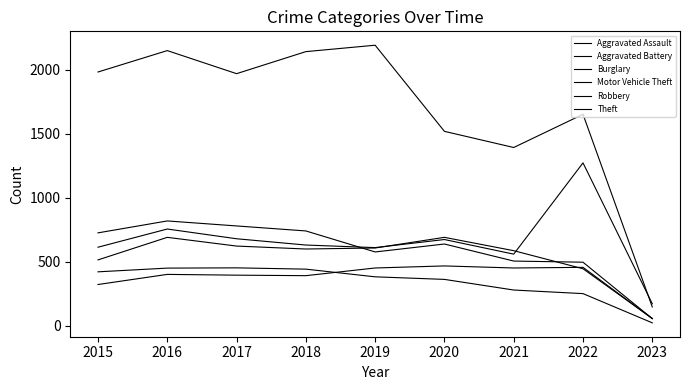

True or false: Aggravated Battery has a value of 446 at 2022.

True